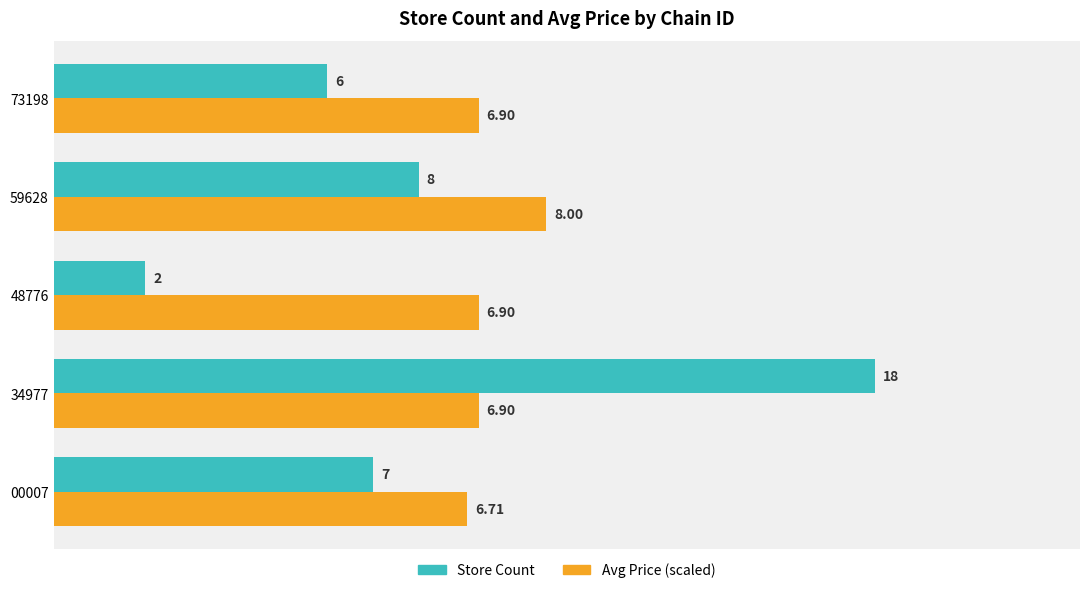

What is the greatest value displayed?

18.0